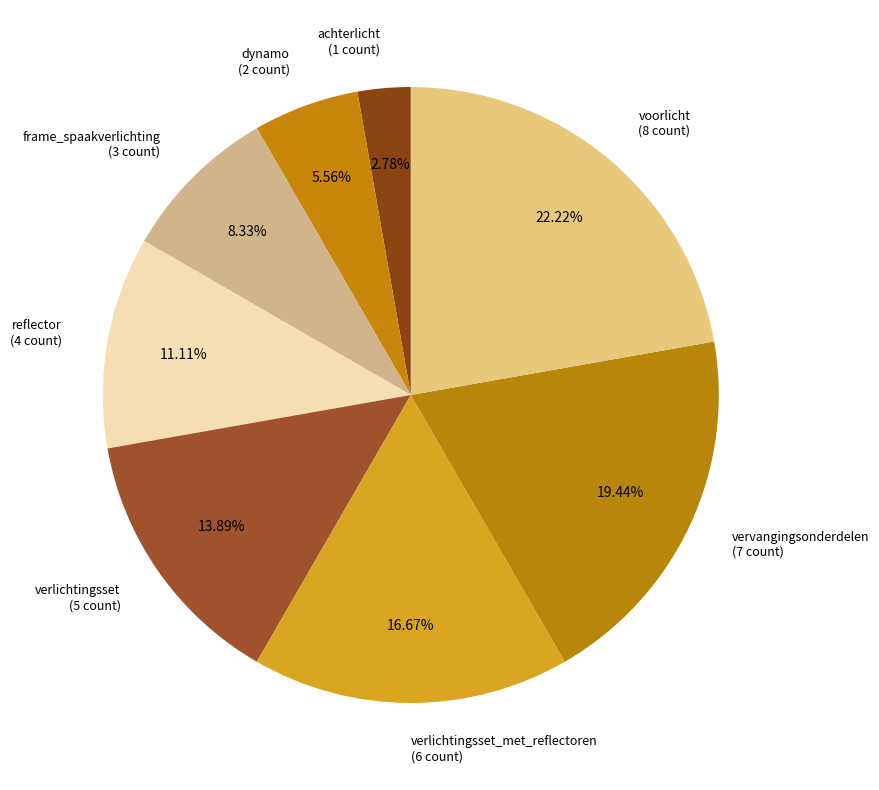

Approximately how many times larger is the value at vervangingsonderdelen (7 count) compared to dynamo (2 count)?

3.5